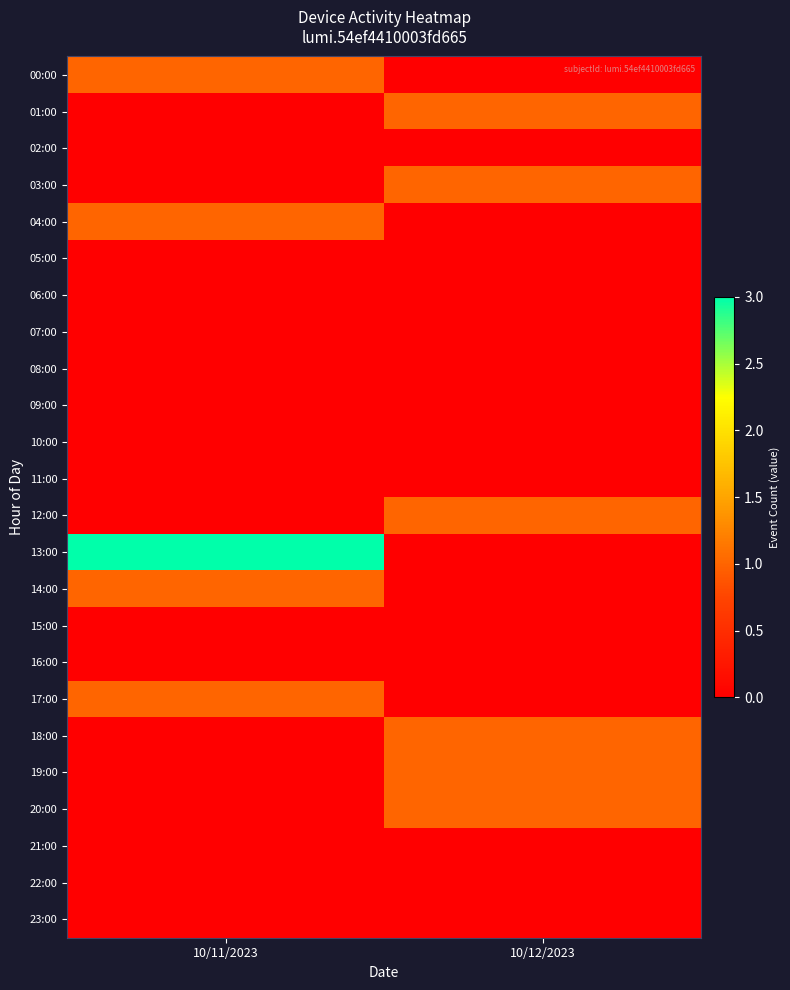

What is the maximum value shown in the chart?

3